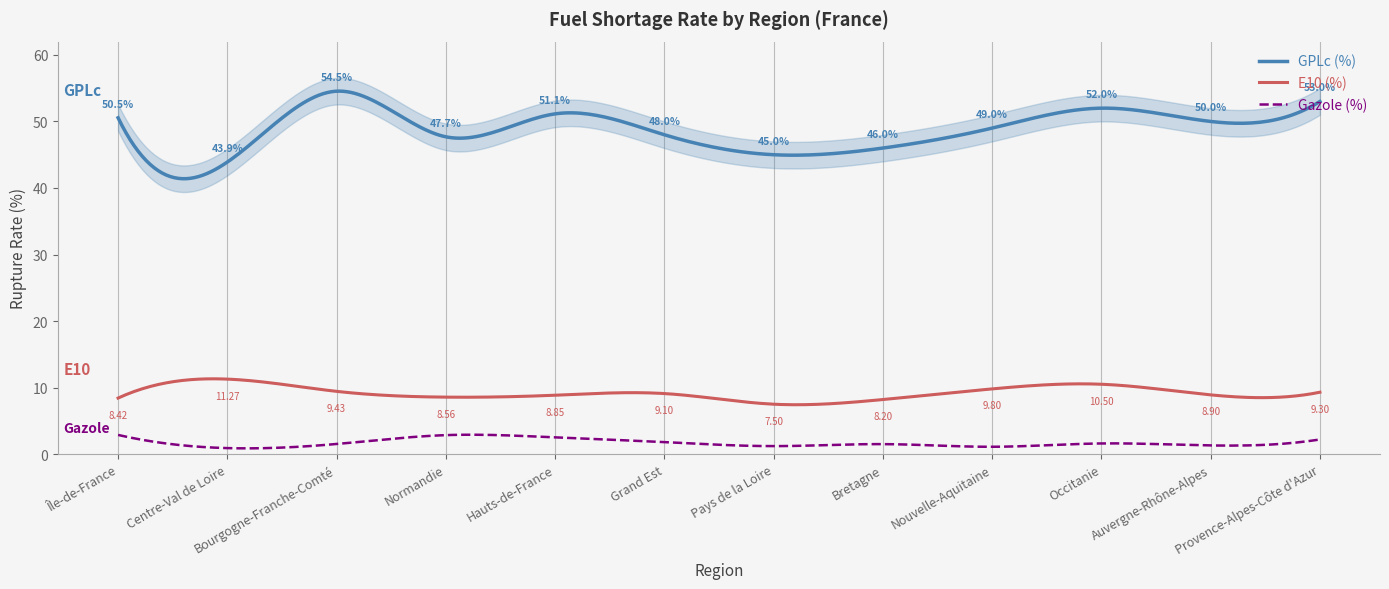

Rank the series by their average value, from lowest to highest.

pourcentage_rupture (Gazole), pourcentage_rupture (E10), pourcentage_rupture (GPLc)